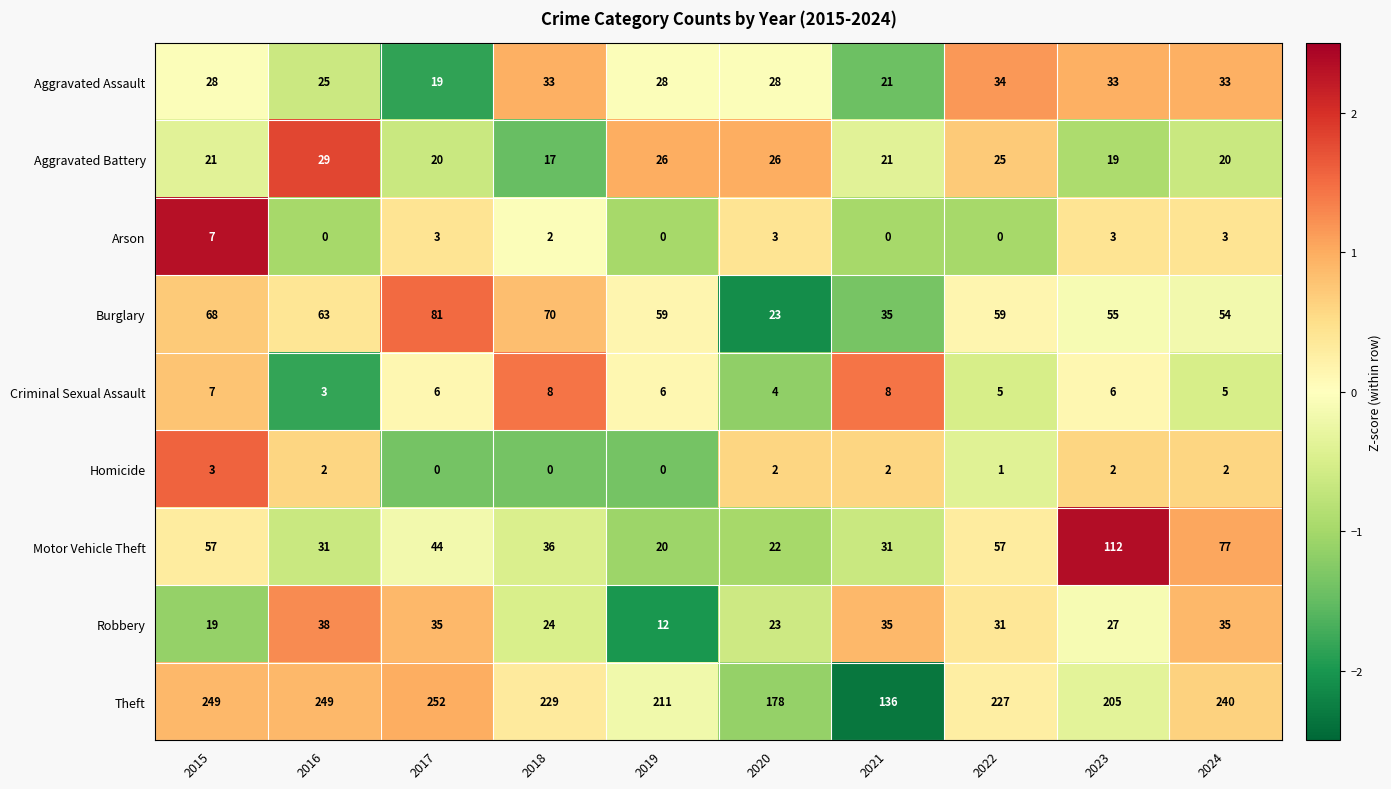

What is the difference between the maximum and minimum values in the Arson series?

7